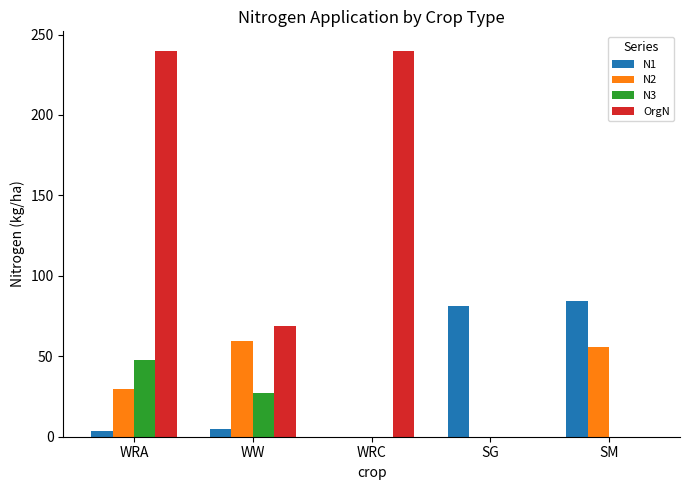

What is the sum of all N1 values?

174.5